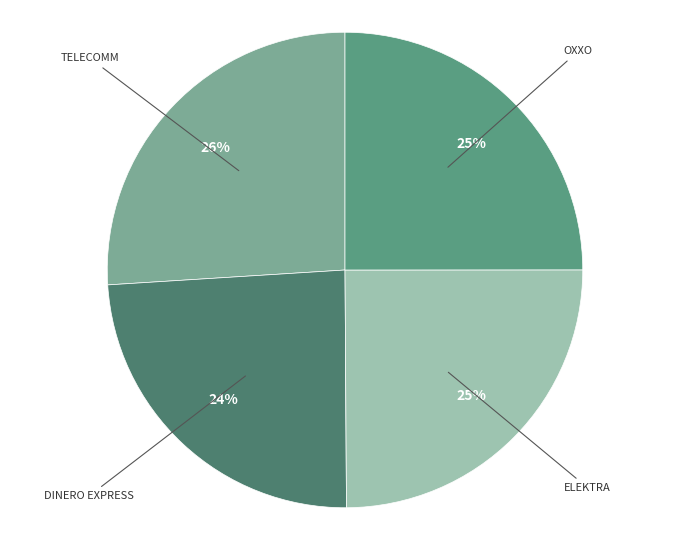

Which category has the smallest portion of the pie?

DINERO EXPRESS